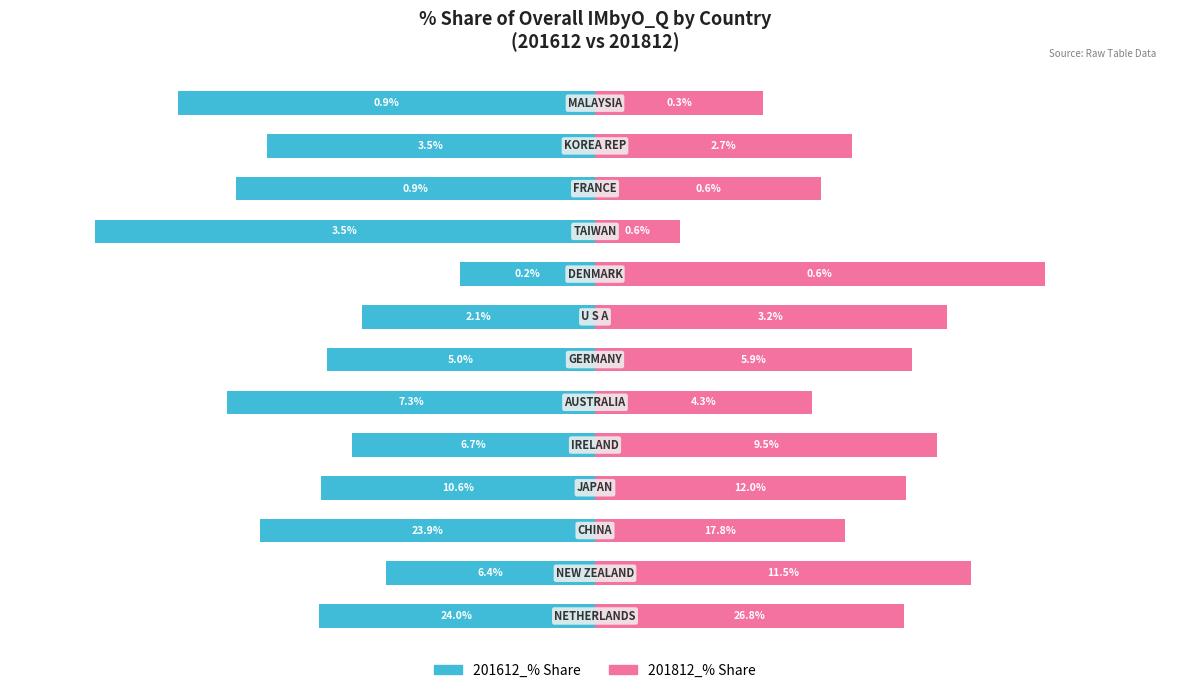

Rank the series by their average value, from highest to lowest.

201812_% Share, 201612_% Share